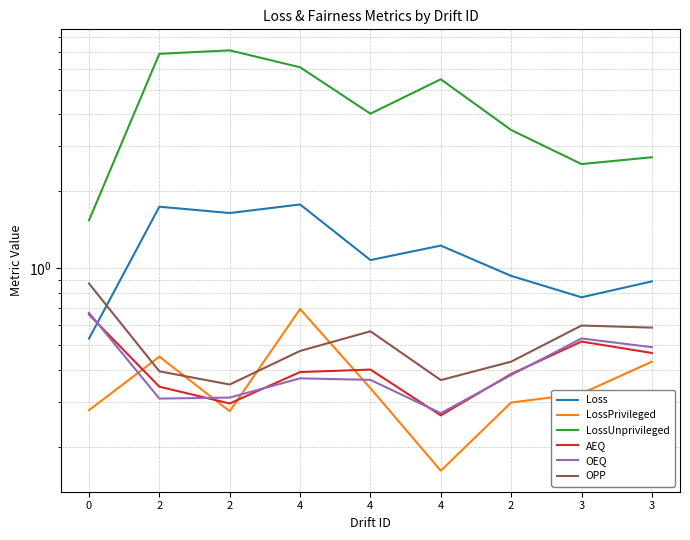

What is the label of the 5th point from the right?

4